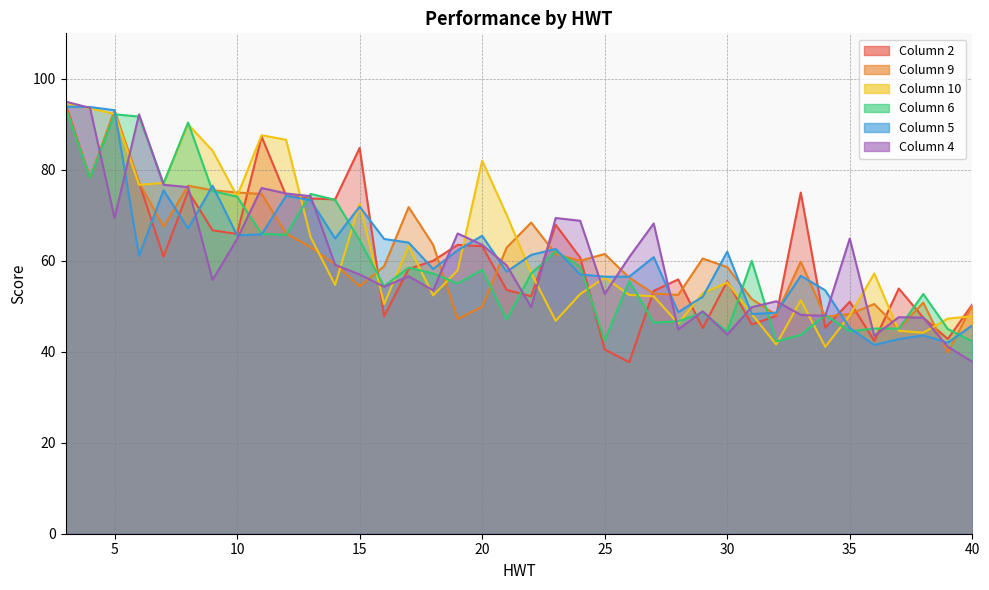

At which label does 10 reach its peak?

3